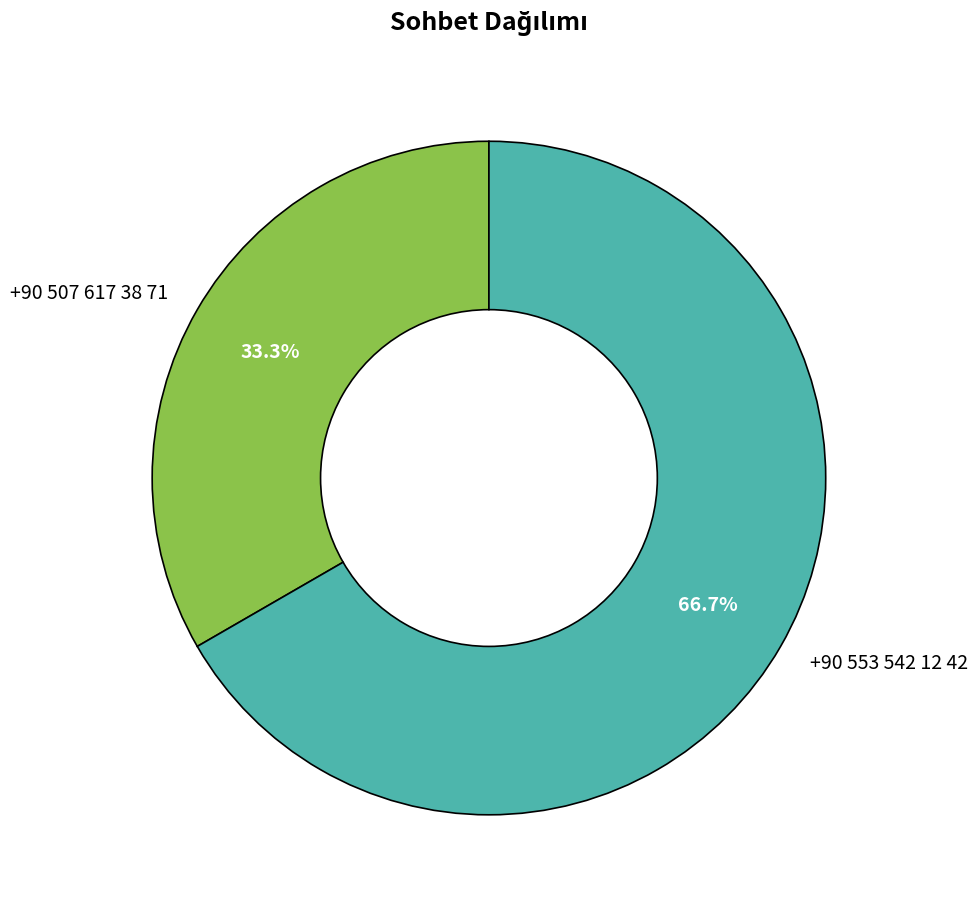

What percentage is NOT represented by +90 507 617 38 71?

66.7%